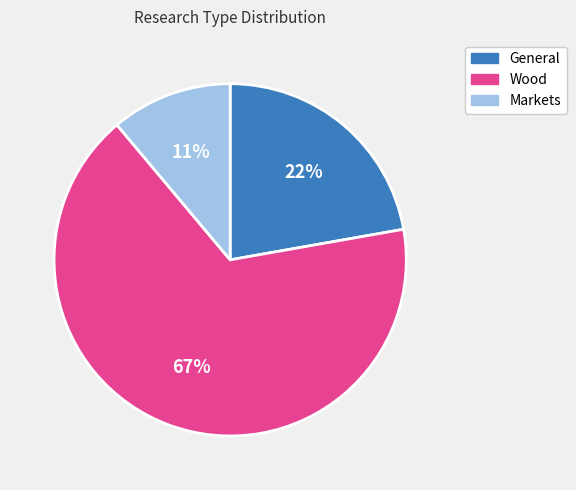

True or false: General accounts for 37% of the total.

False